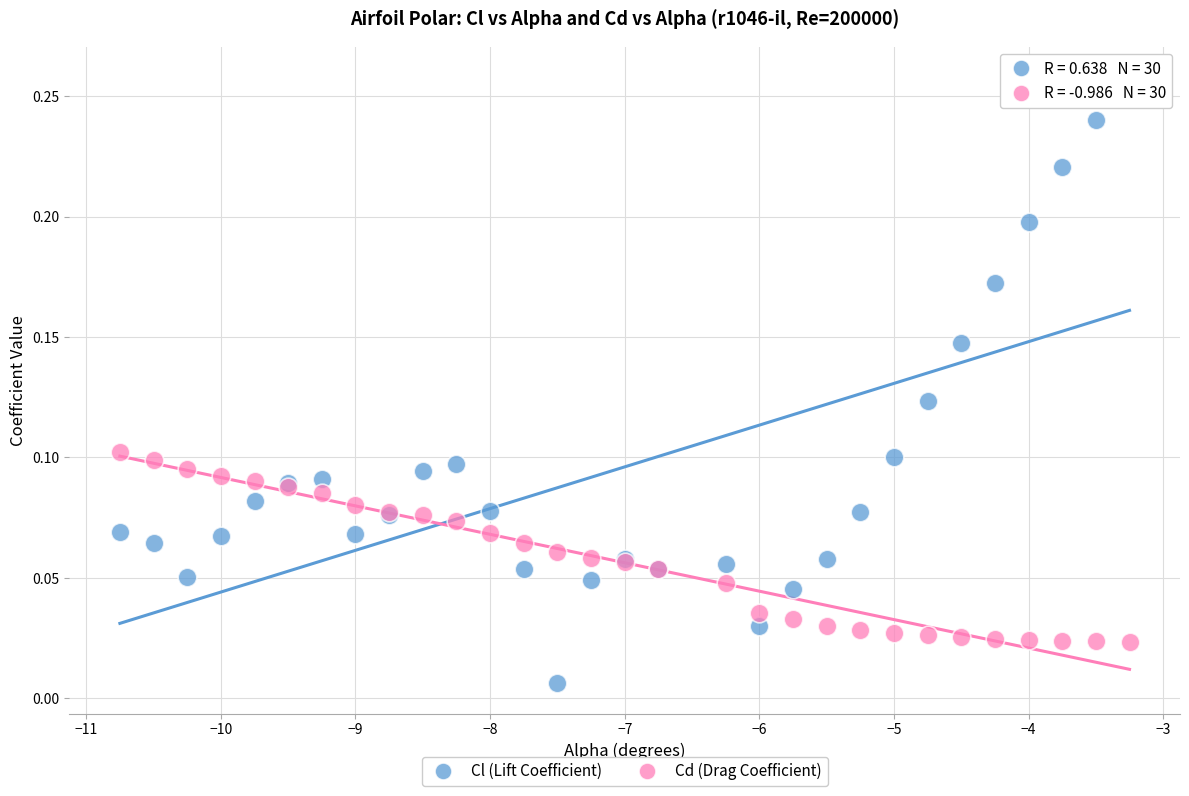

Which series reaches the minimum Y coordinate?

Cl (Lift Coefficient)